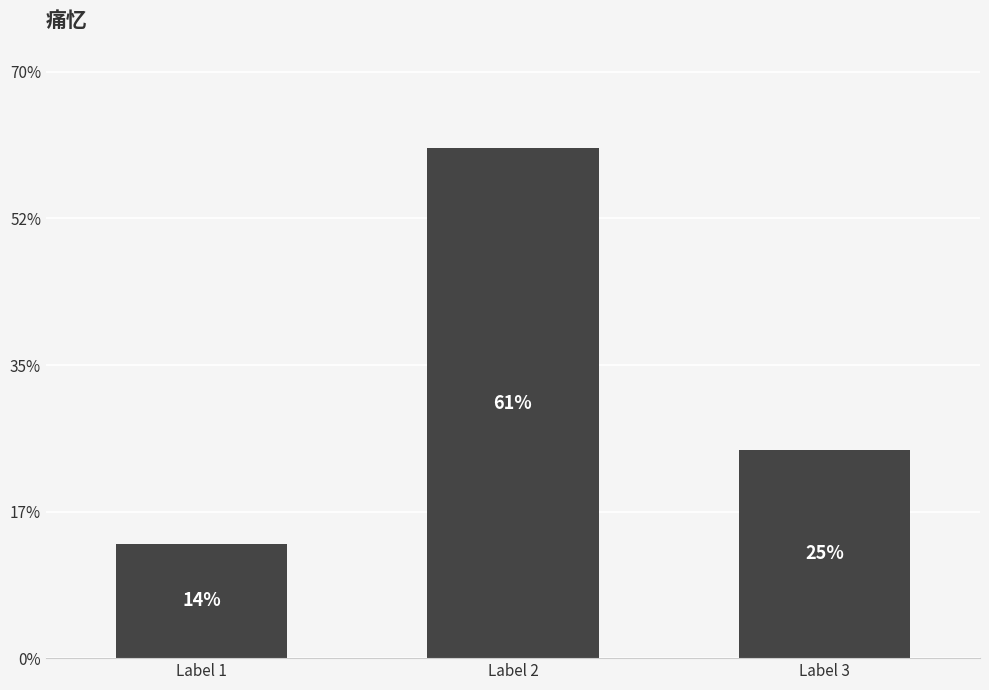

Between Label 2 and Label 1, which is larger?

Label 2